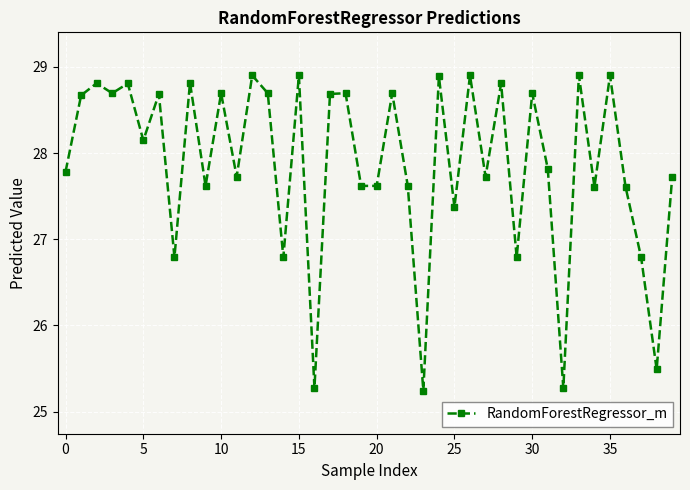

True or false: the data has more than 0 interior local peaks.

True